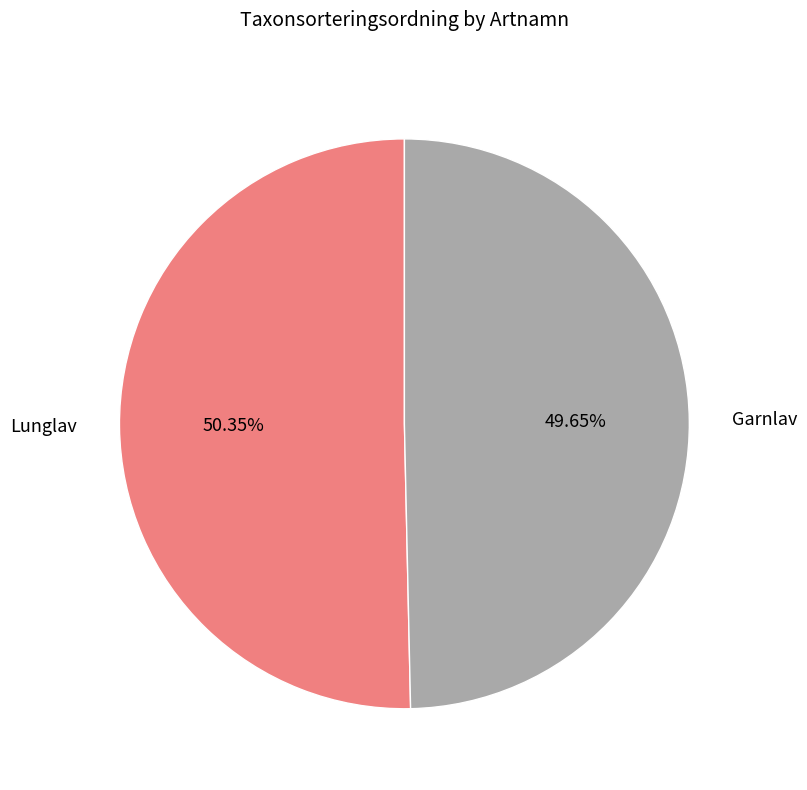

What is the majority slice?

Lunglav